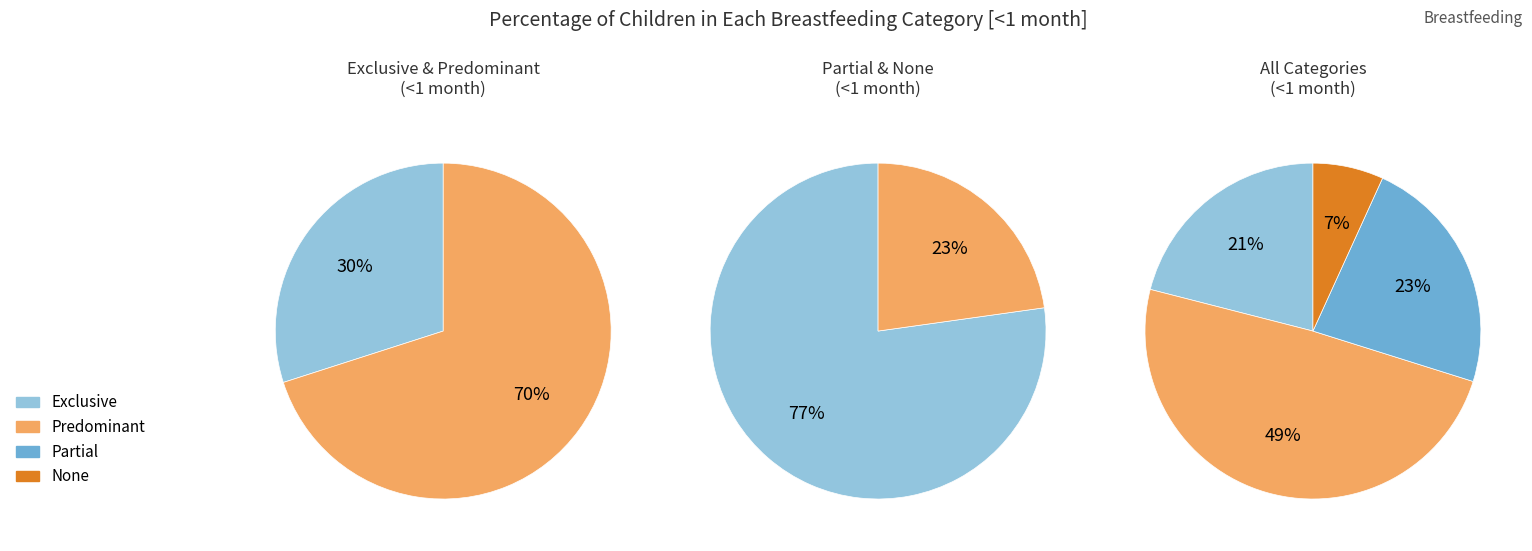

Is it true that Partial is 23% of the pie?

True